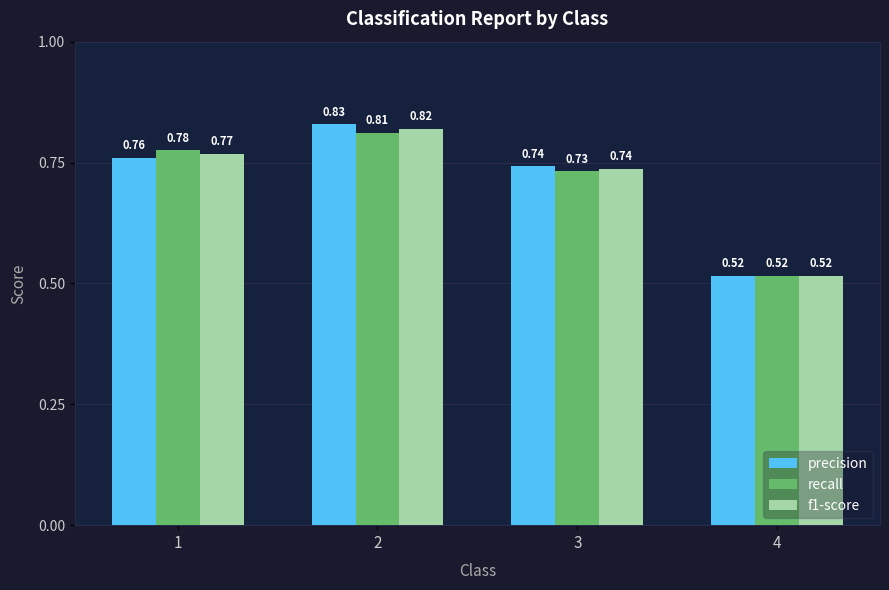

What are all the series names shown in the legend?

precision, recall, f1-score